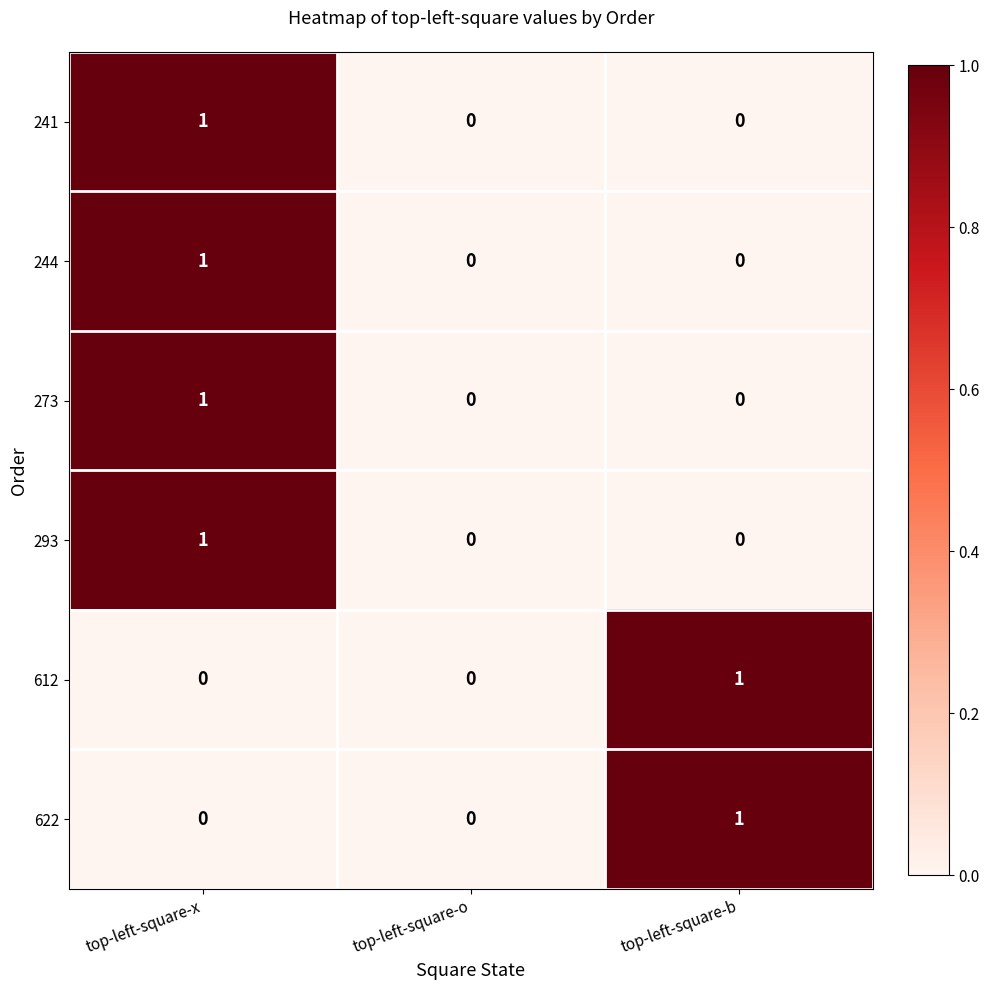

The value of 273 at top-left-square-x is 1. True or false?

True